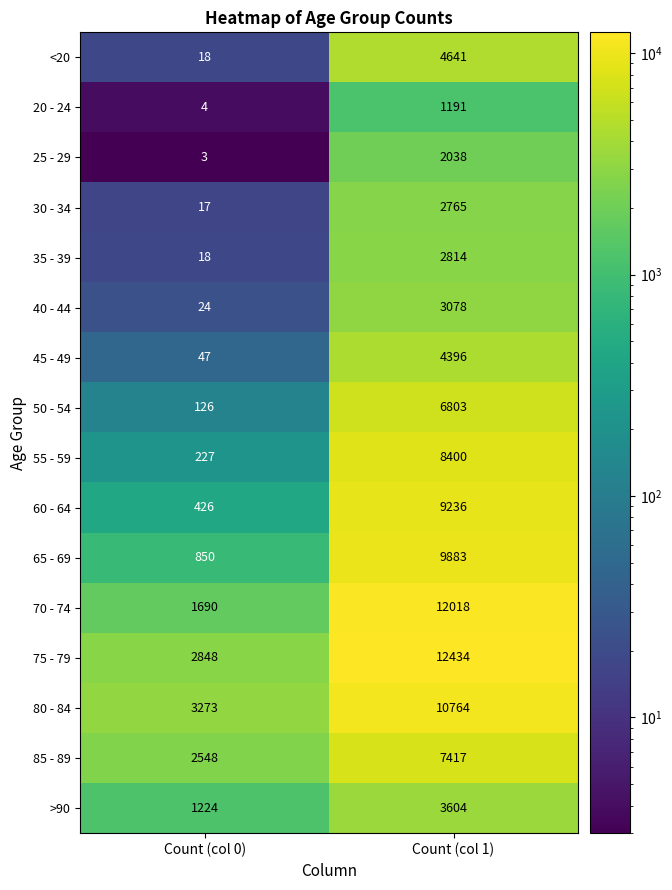

Is it true that 40 - 44 equals 24 at Count (col 0)?

True